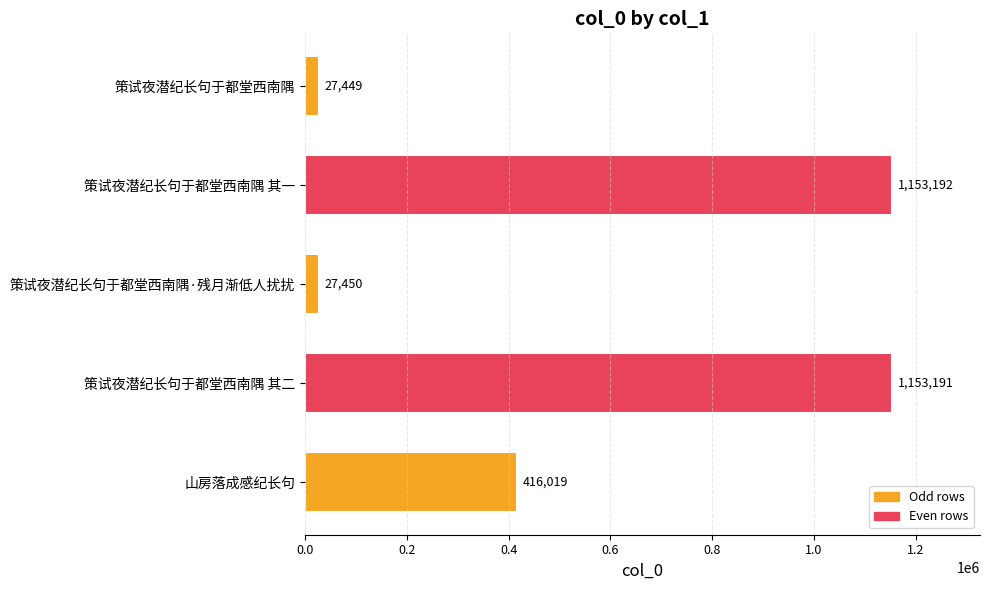

Are the bars horizontal?

Yes